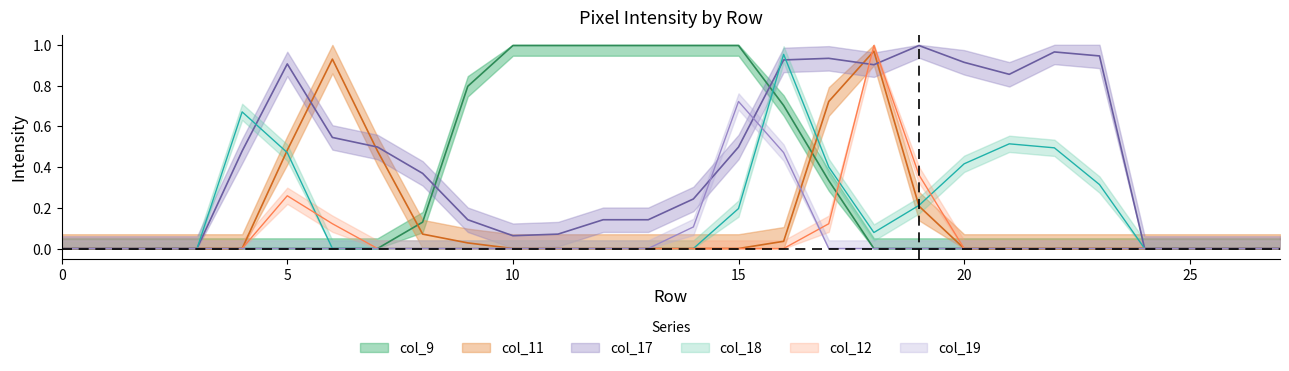

How many times do col_19 and col_18 cross each other?

1